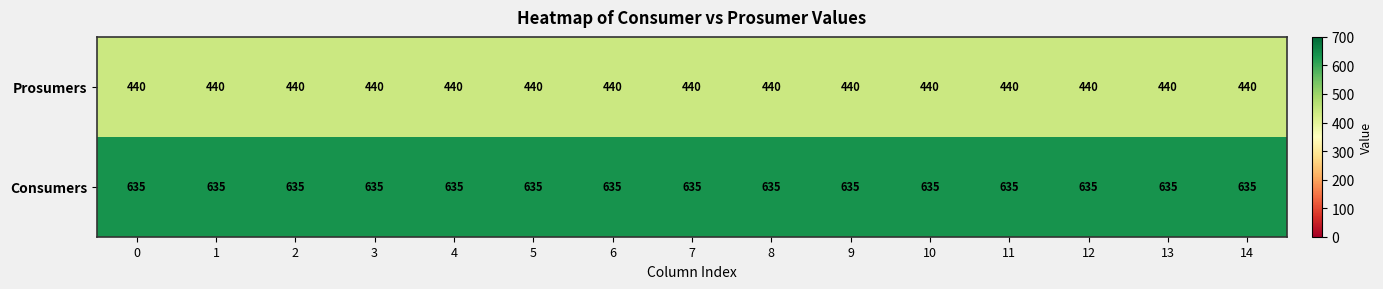

At 7, list the series in order from smallest to largest.

Prosumers, Consumers